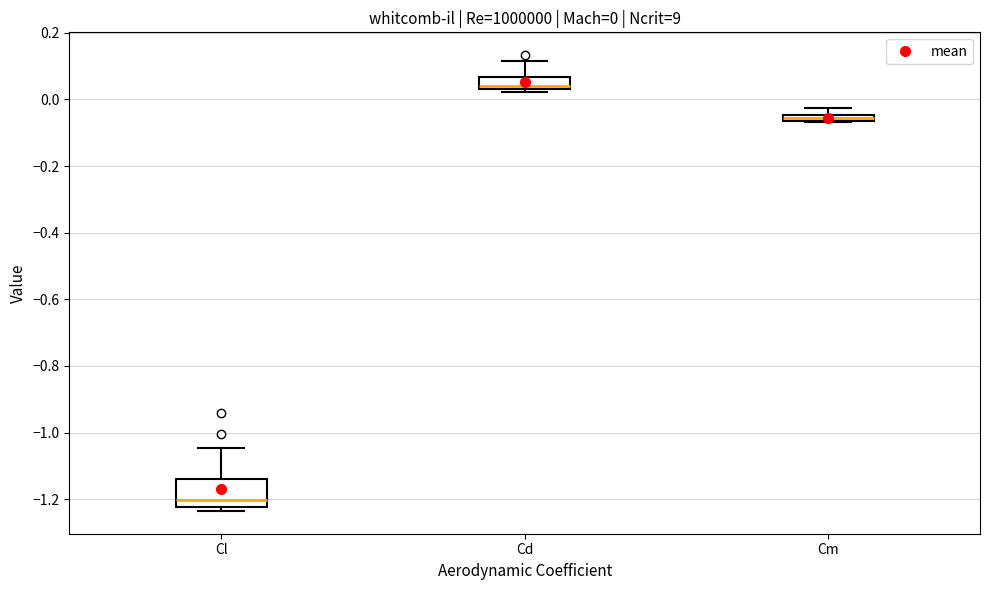

Comparing the boxes themselves (not the whiskers), which one is the tallest?

Cl